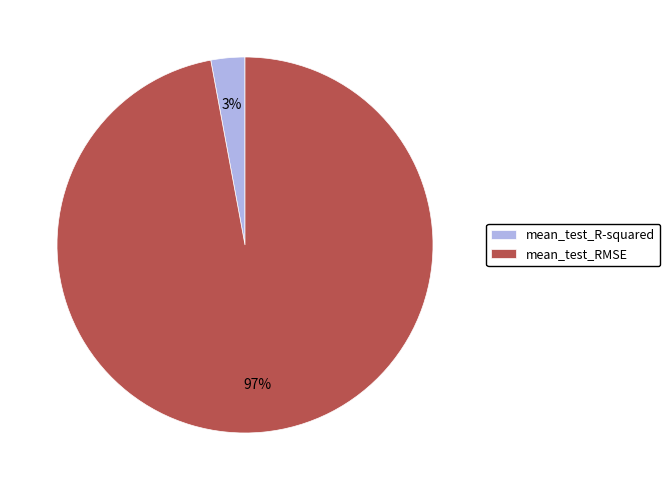

Which category accounts for the majority?

mean_test_RMSE